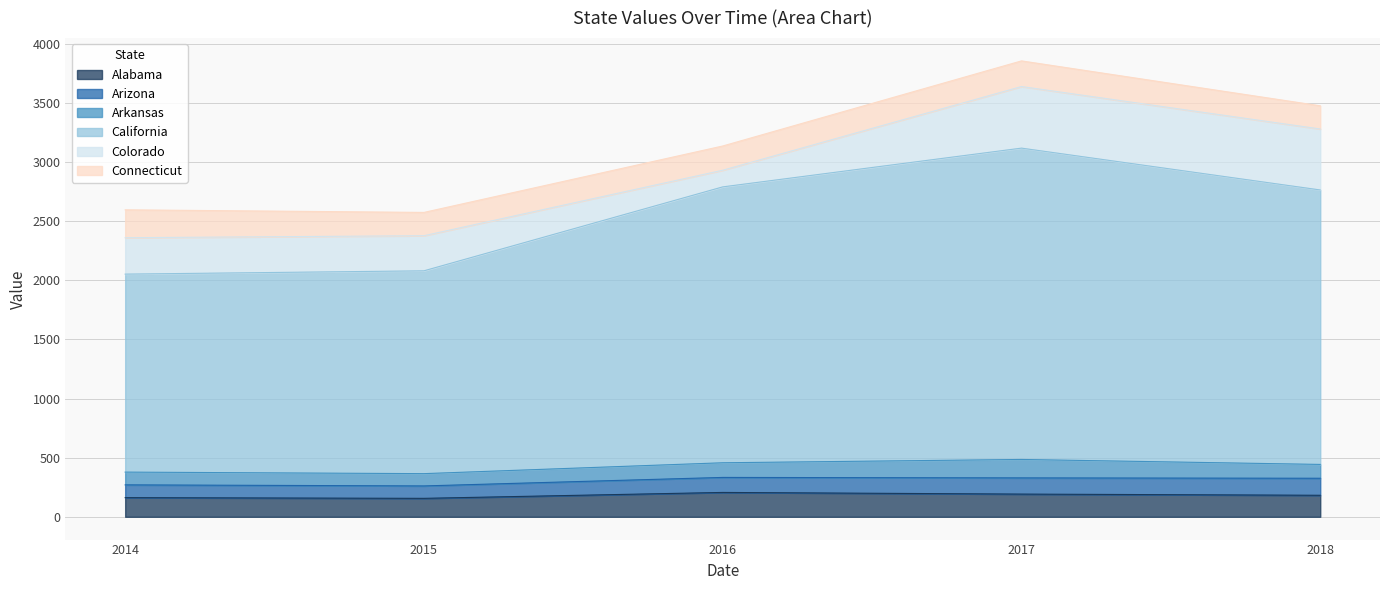

How many values in the Arkansas series exceed 117?

2